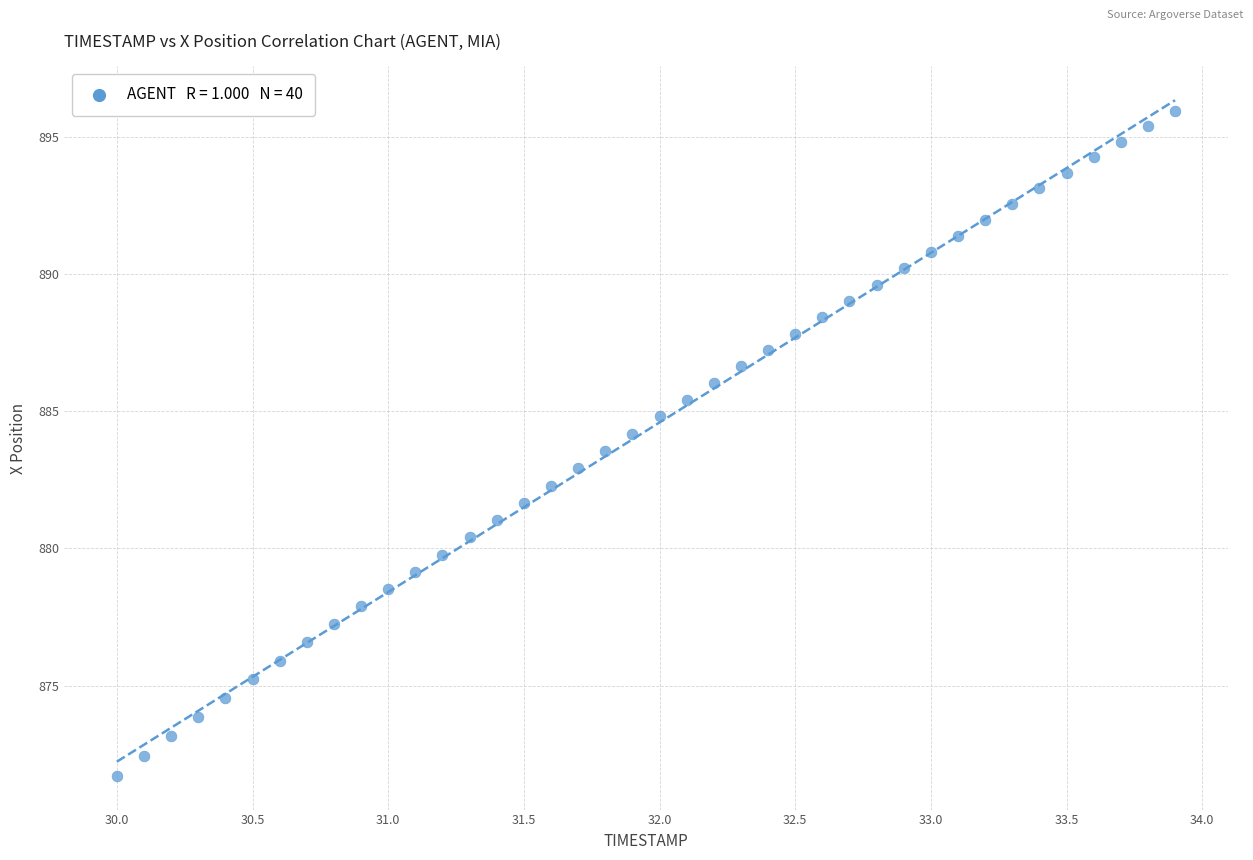

What is the range of Y values (max minus min)?

24.2